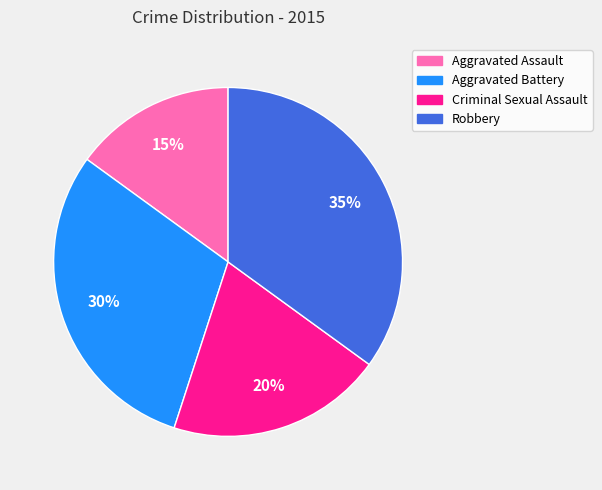

Between Aggravated Assault and Aggravated Battery, which is larger?

Aggravated Battery